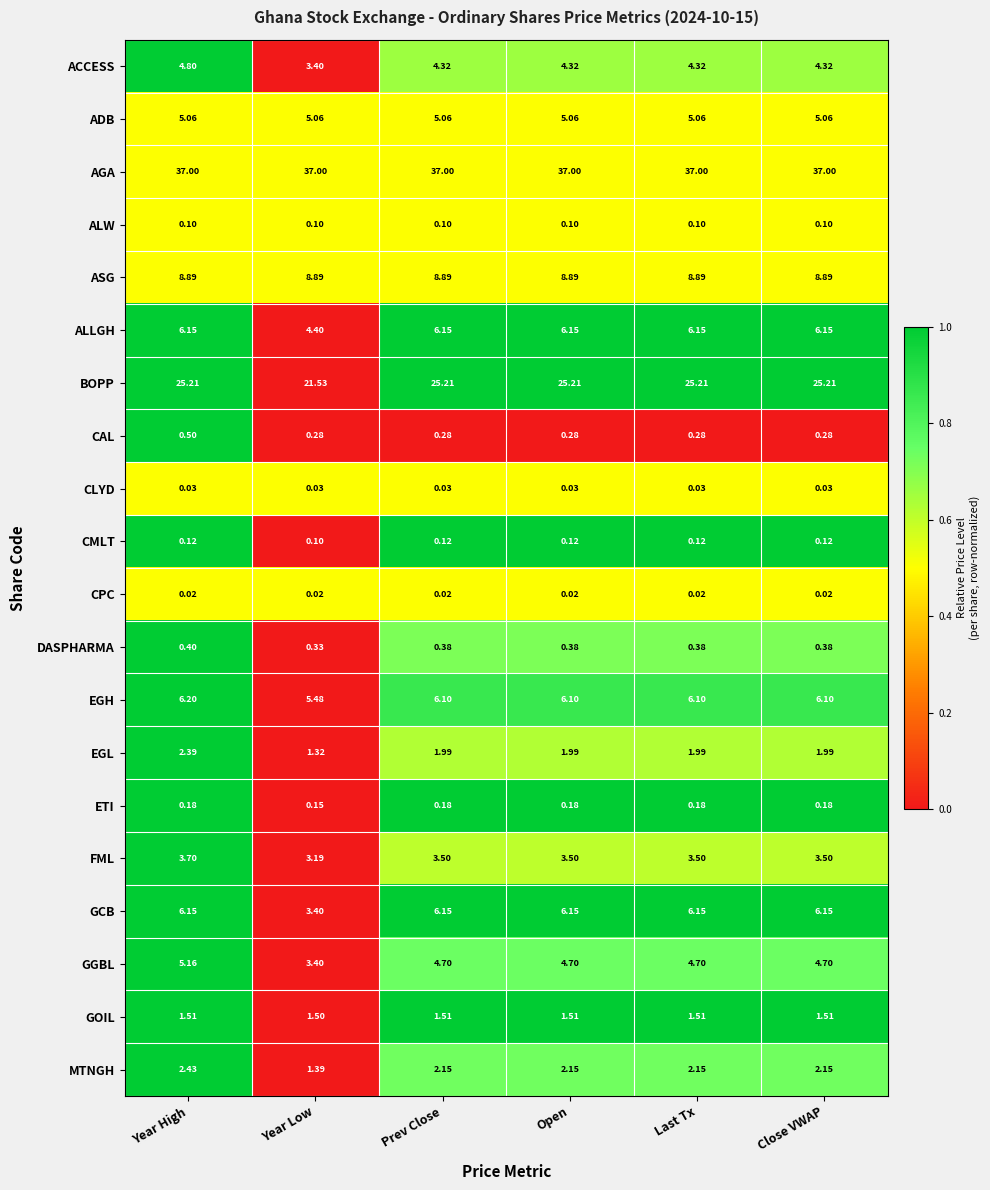

How many data points does each series have?

6